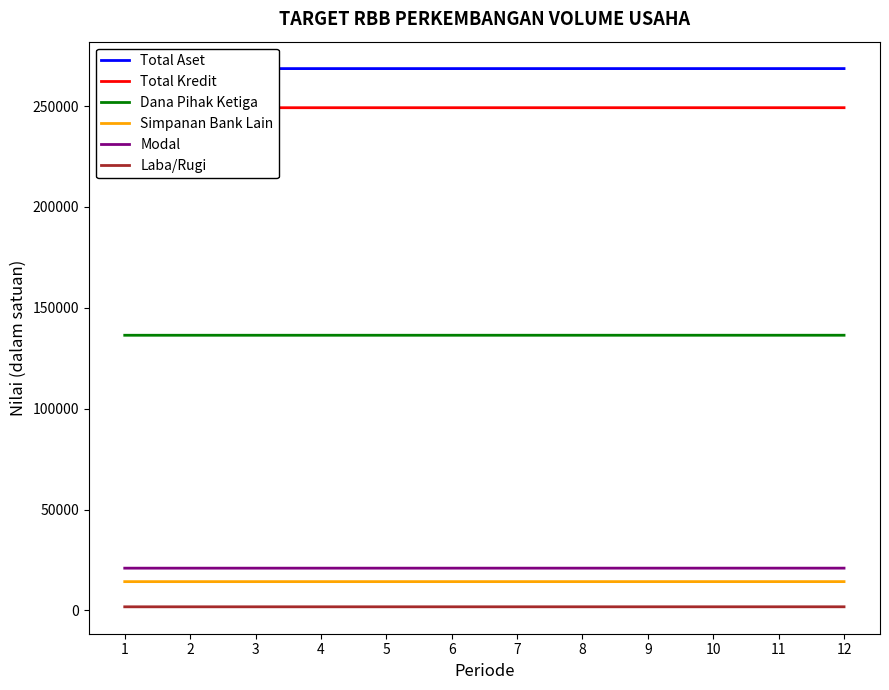

True or false: Total Aset has a value of 187702 at 1.

False